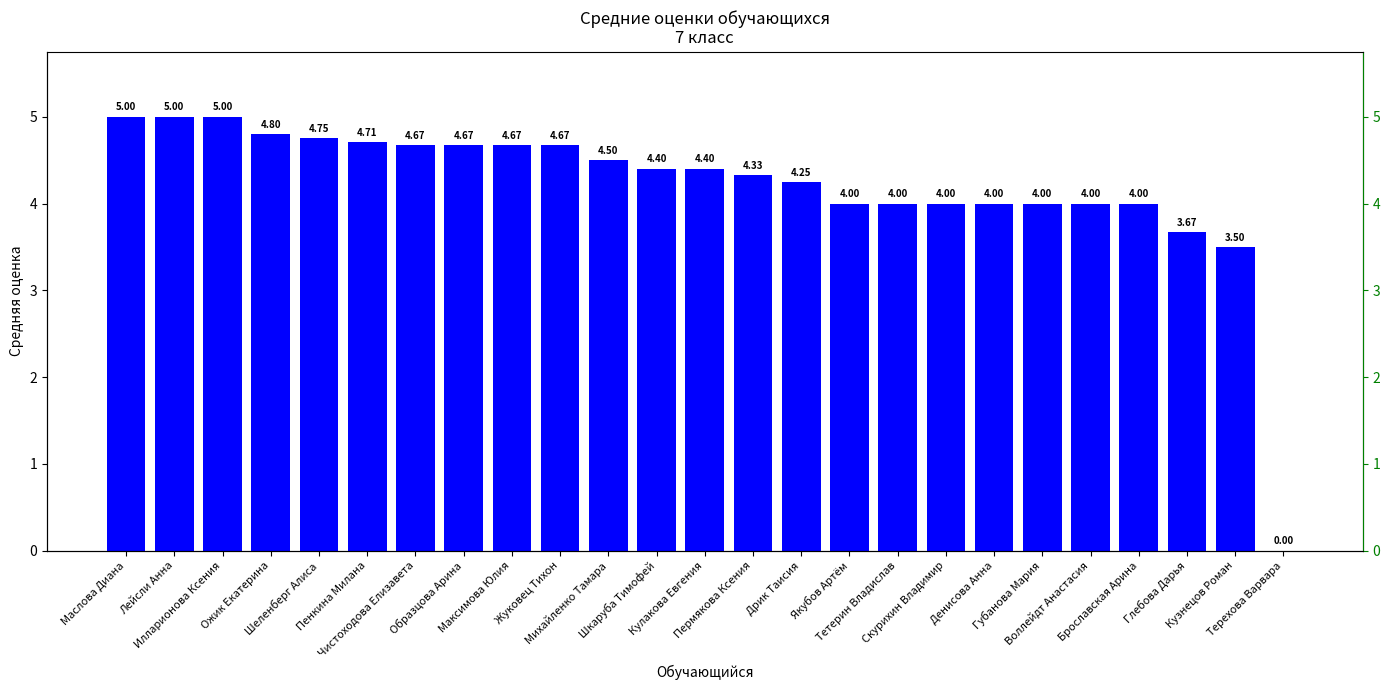

Count the number of categories in the chart.

25